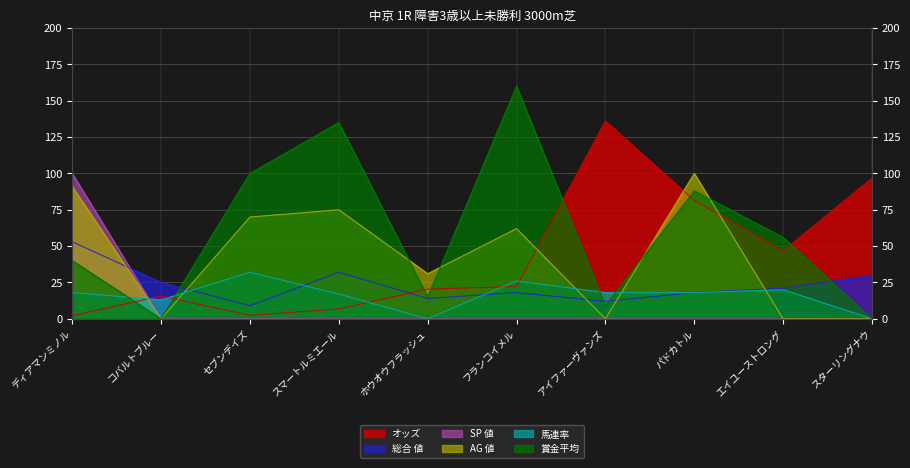

What is the label of the 3rd point from the right?

パドカトル